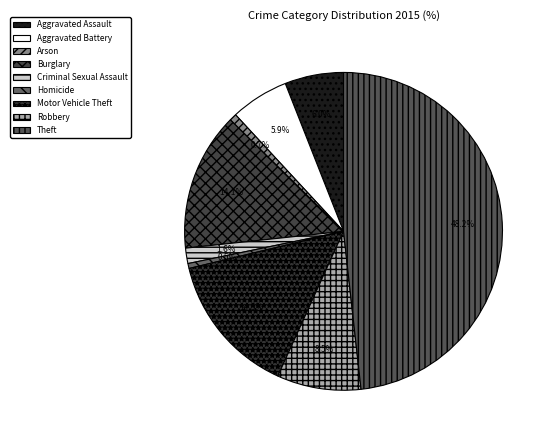

True or false: Theft accounts for 48% of the total.

True